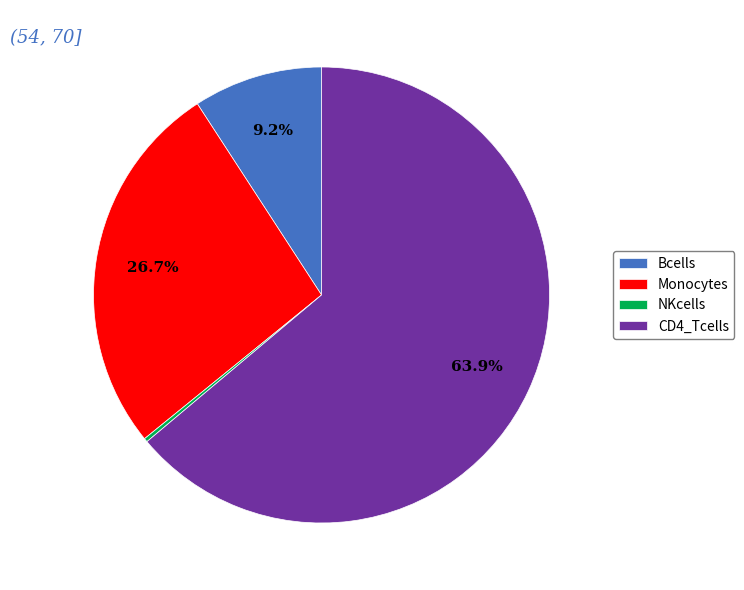

Is there a majority slice in this chart?

Yes